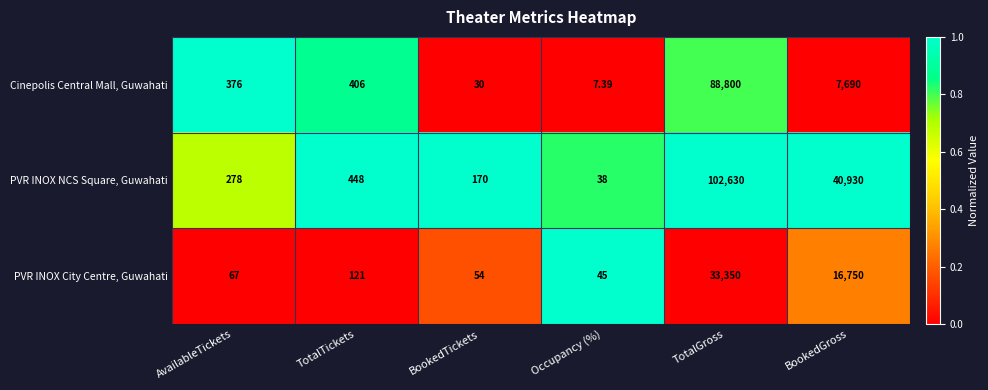

Rank the series by their average value, from highest to lowest.

PVR INOX NCS Square, Guwahati, Cinepolis Central Mall, Guwahati, PVR INOX City Centre, Guwahati